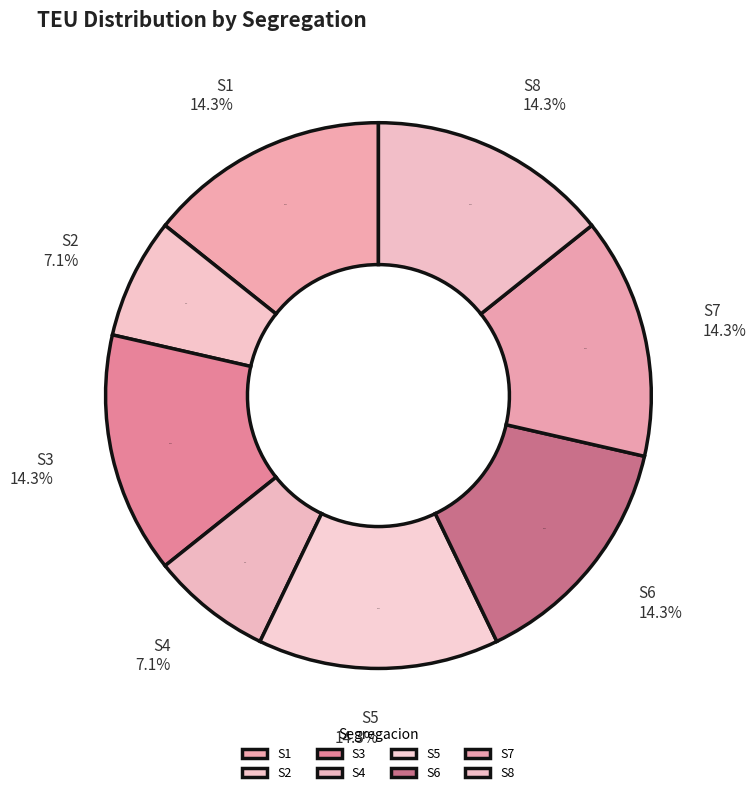

Approximately how many times larger is the value at S8 compared to S7?

1.0